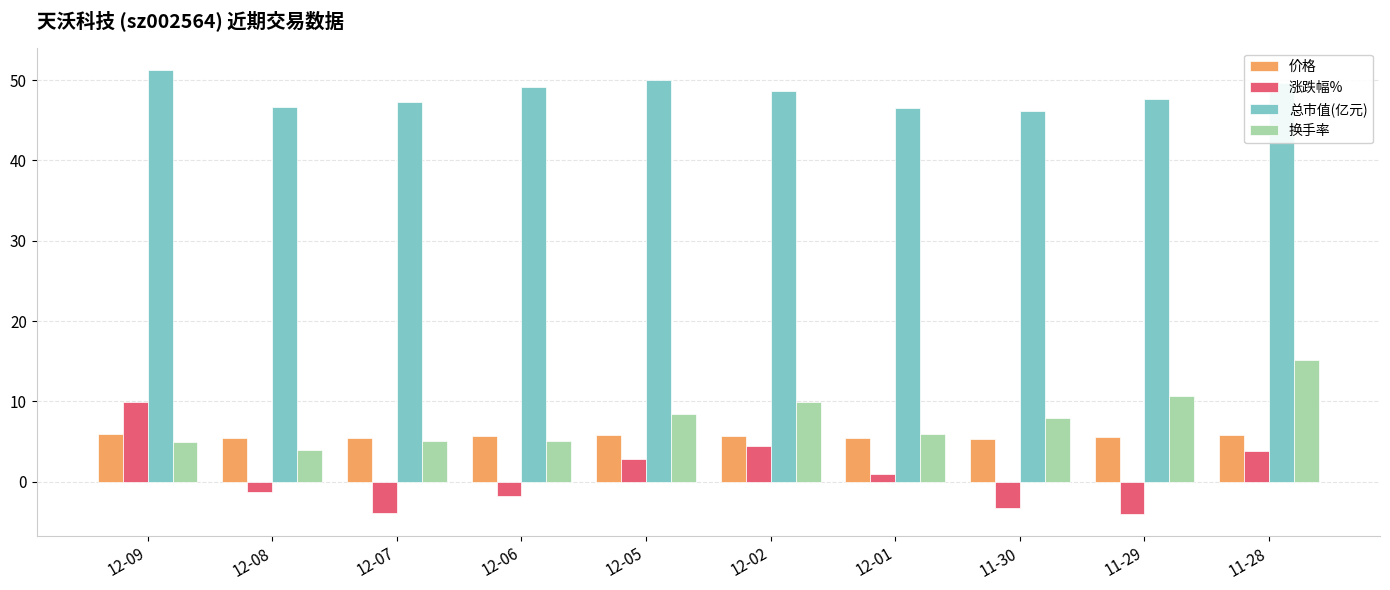

Which series changed the most between 12-09 and 11-30?

涨跌幅%